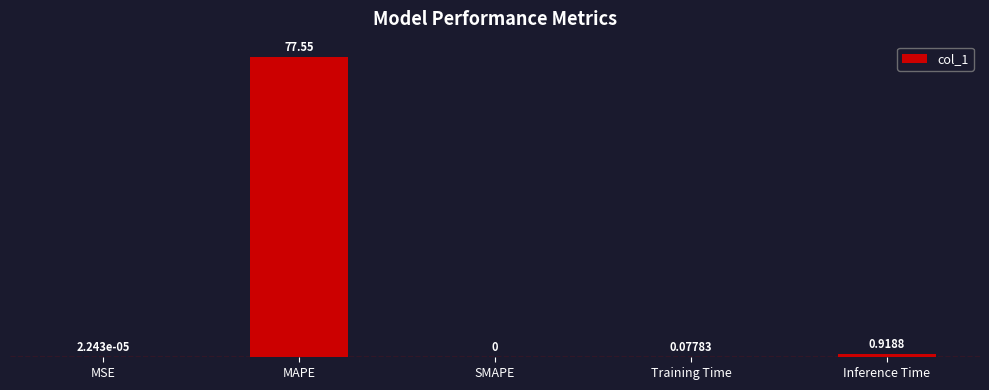

Where is the data nearest to the value 38?

Inference Time